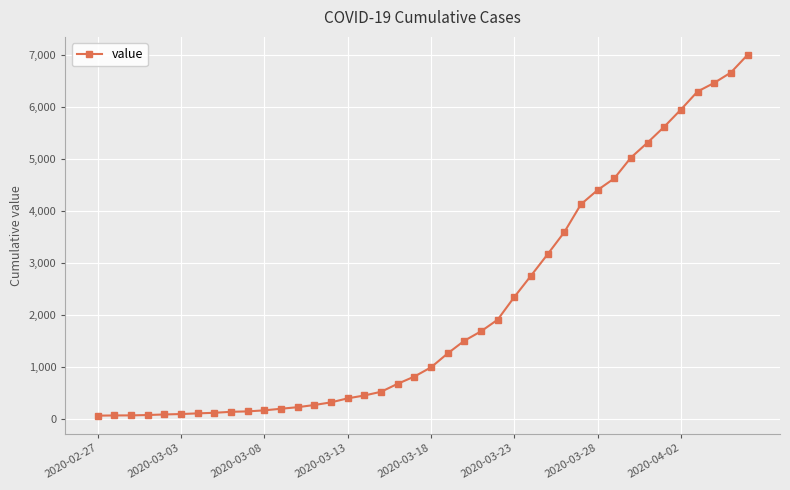

What is the difference between the second highest and minimum values?

6601